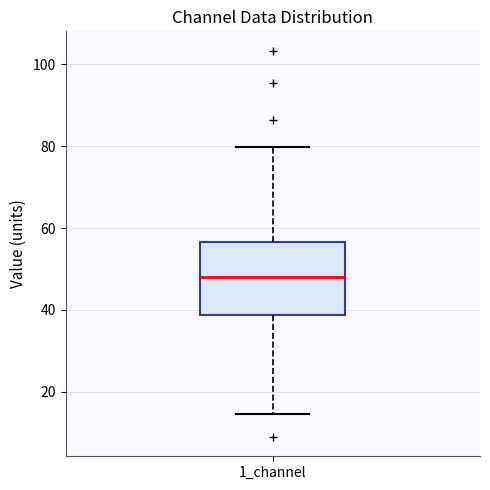

Transcribe this box plot: give where the median line is, the range the box spans, and where the two whiskers end, as read against the y-axis. The values are not printed on the chart, so give them approximately, as read against the axis.

median 48, box 38 to 56, whiskers 14 to 80